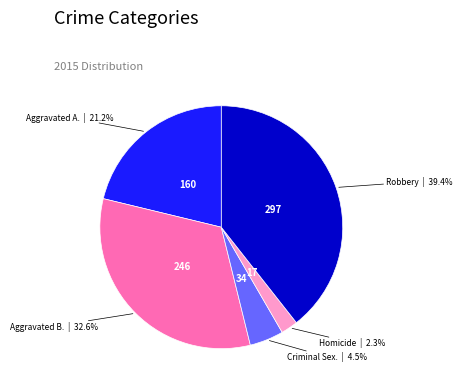

To the nearest percent, what is the difference between the largest and smallest slice percentages?

37%